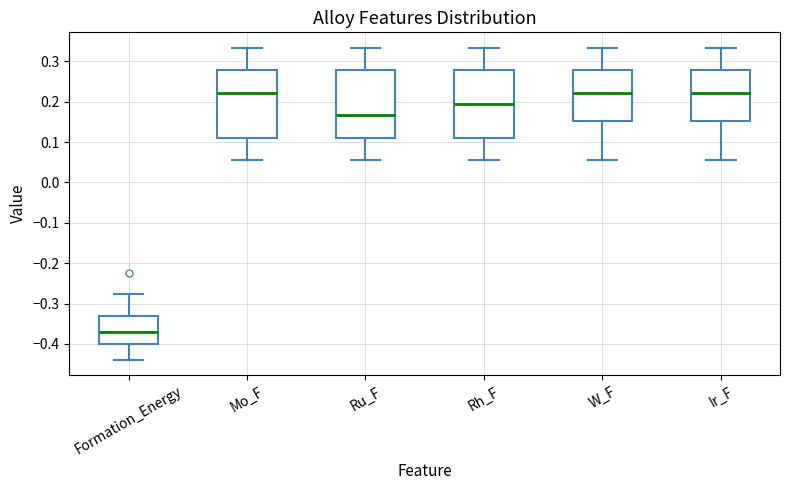

Reading left to right, read every box against the y-axis: the position of its median line, the range the box covers, and the ends of its whiskers. The values are not printed on the chart, so give them approximately, as read against the axis.

Formation_Energy: median -0.37, box -0.40 to -0.33, whiskers -0.44 to -0.28
Mo_F: median 0.22, box 0.11 to 0.28, whiskers 0.06 to 0.33
Ru_F: median 0.17, box 0.11 to 0.28, whiskers 0.06 to 0.33
Rh_F: median 0.19, box 0.11 to 0.28, whiskers 0.06 to 0.33
W_F: median 0.22, box 0.15 to 0.28, whiskers 0.06 to 0.33
Ir_F: median 0.22, box 0.15 to 0.28, whiskers 0.06 to 0.33